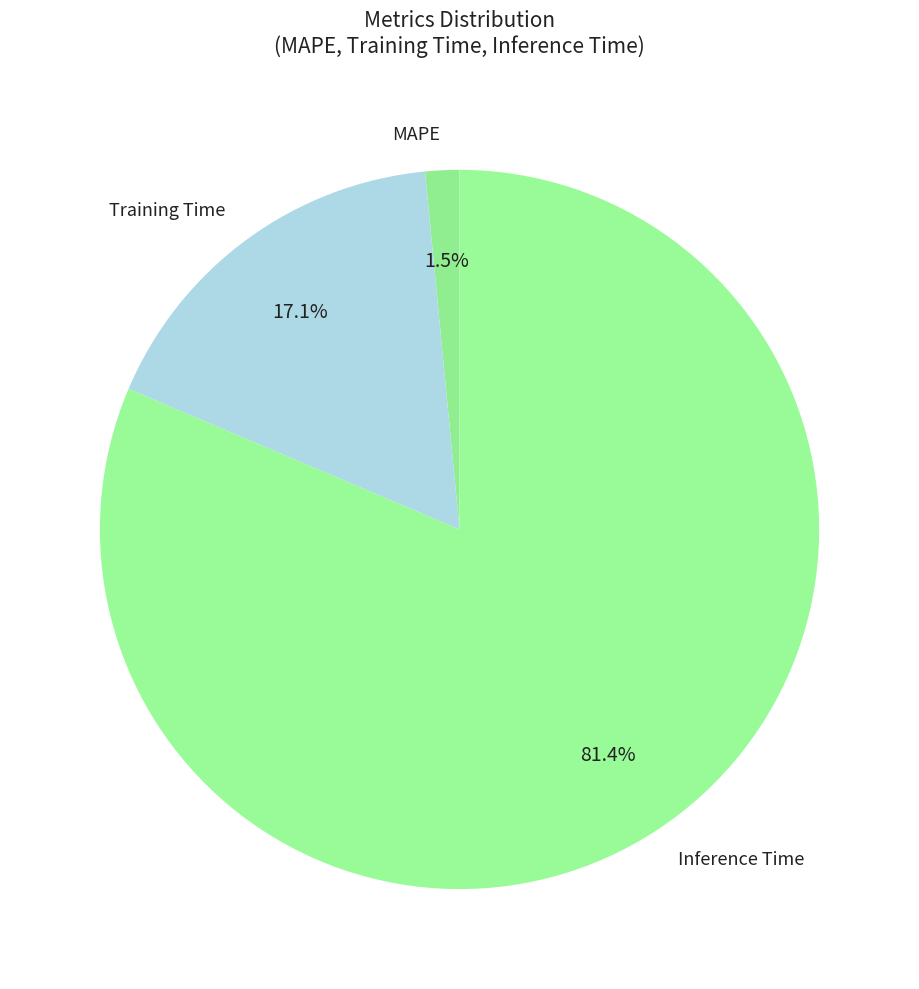

Is there a majority slice in this chart?

Yes